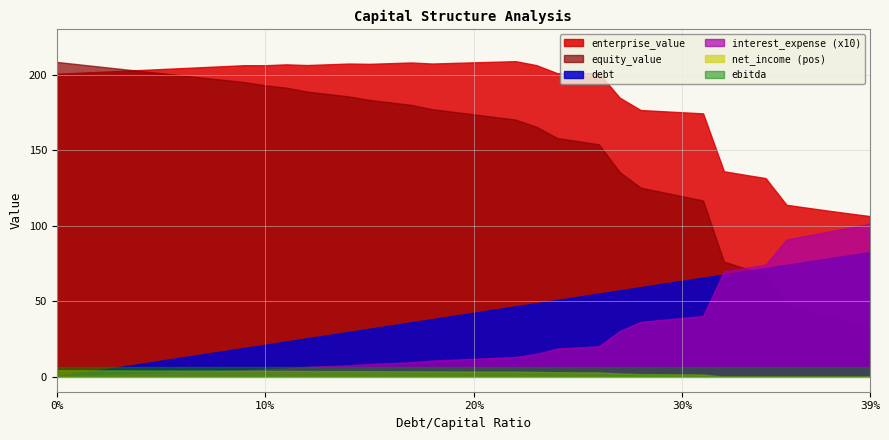

How many times do debt and ebitda cross each other?

1